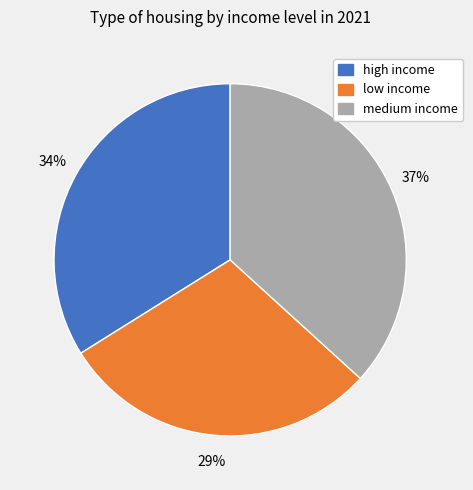

Rank the categories by value from highest to lowest.

medium income, high income, low income